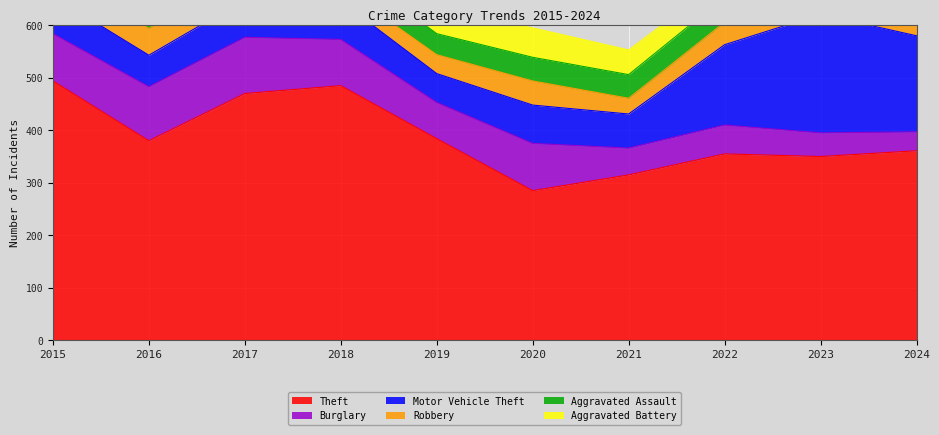

Reading left to right, what are all the values shown in this chart?

Theft: 494	380	470	485	384	285	315	355	350	361
Burglary: 90	103	107	88	69	90	51	55	45	36
Motor Vehicle Theft: 71	60	72	73	55	73	65	153	226	183
Robbery: 55	51	57	27	36	46	30	43	48	43
Aggravated Assault: 45	41	44	45	40	45	45	48	56	51
Aggravated Battery: 35	36	49	37	47	56	47	36	44	45